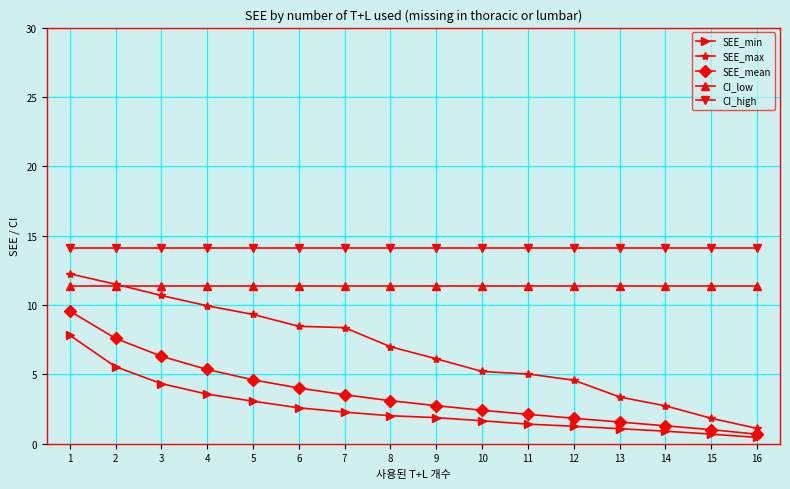

At which category is the sum across all series the highest?

1